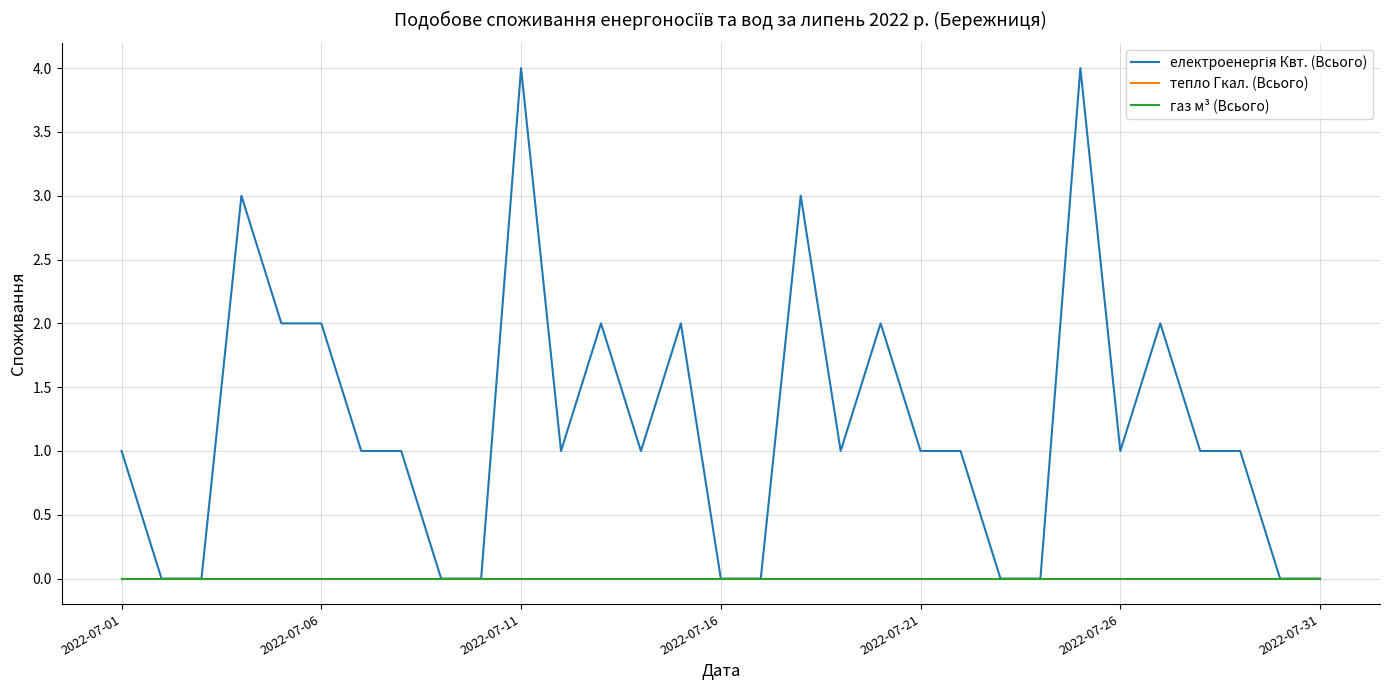

Does the chart have visible grid lines?

Yes